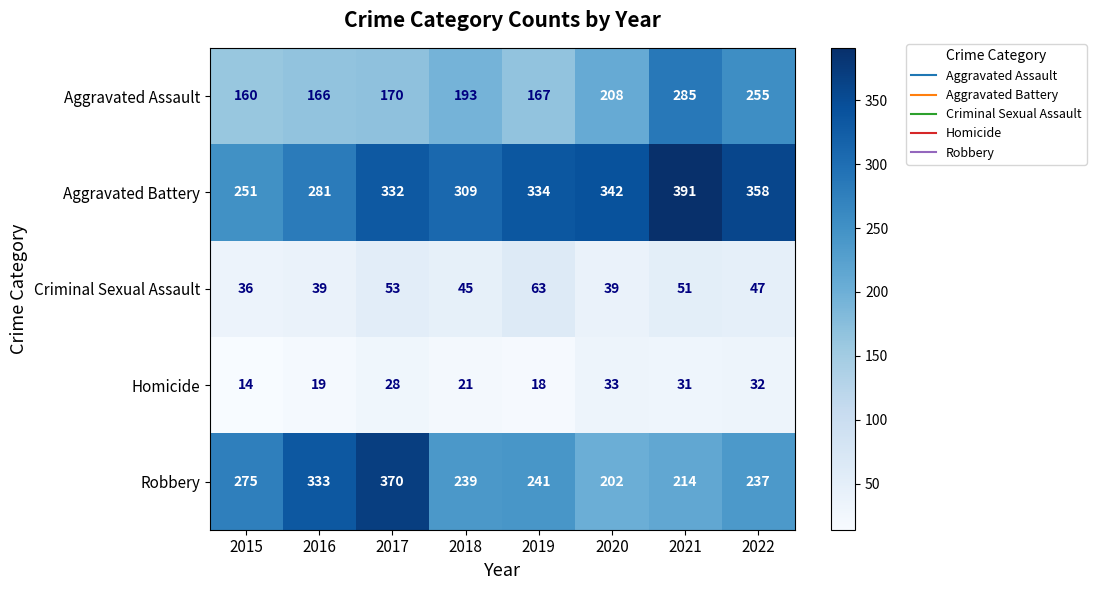

What is the difference between the Aggravated Battery values at 2015 and 2016?

30